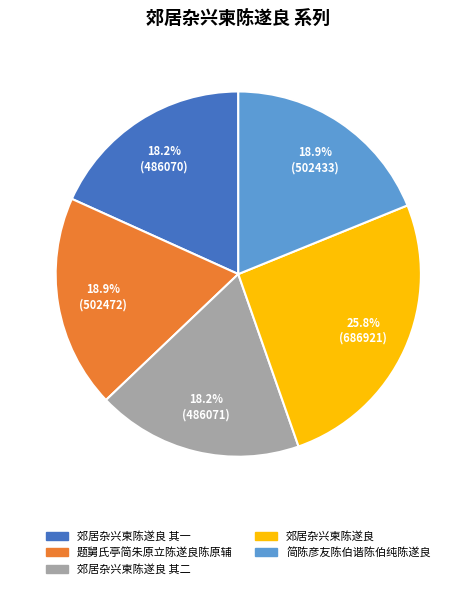

Is it true that 郊居杂兴柬陈遂良 其二 is 32% of the pie?

False